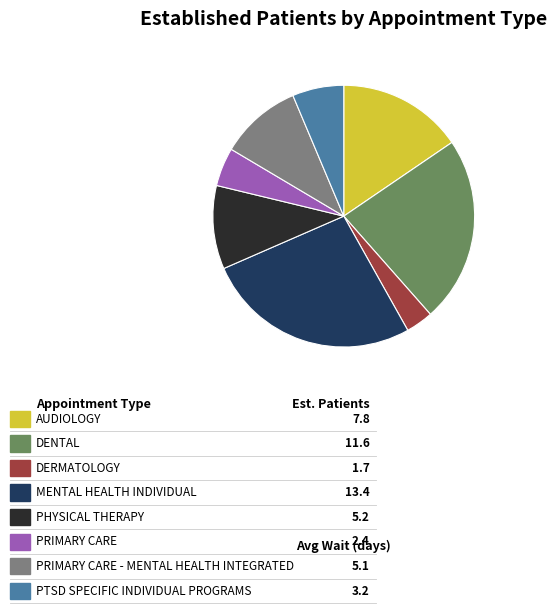

Is there a majority slice in this chart?

No